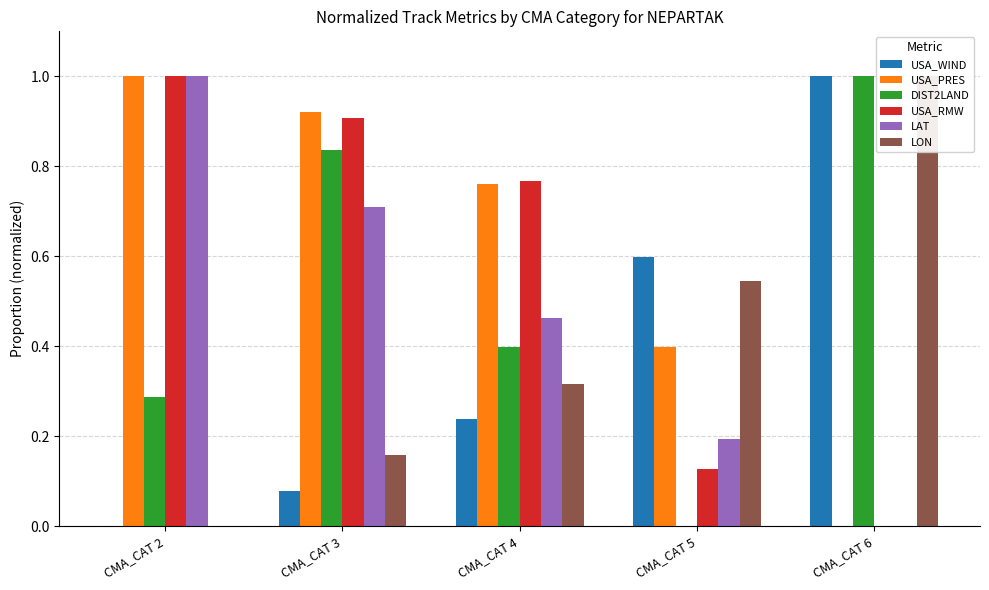

What is the value of the USA_PRES bar at the 4th from the left?

0.4